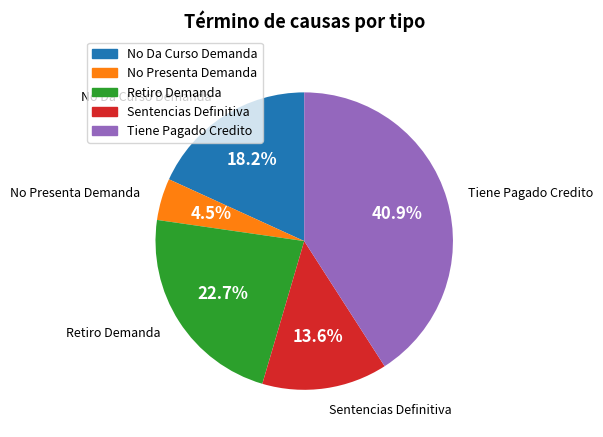

Does Tiene Pagado Credito represent more than half of the total?

No